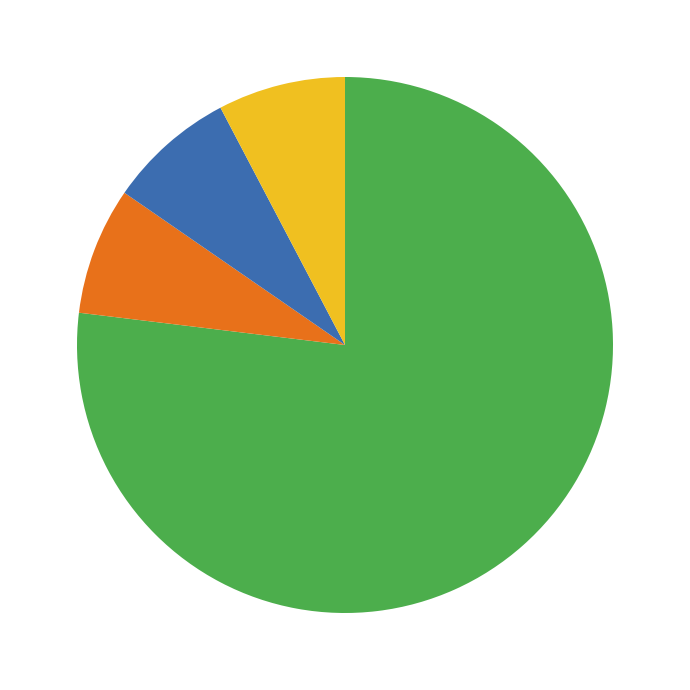

Is there a majority slice in this chart?

Yes